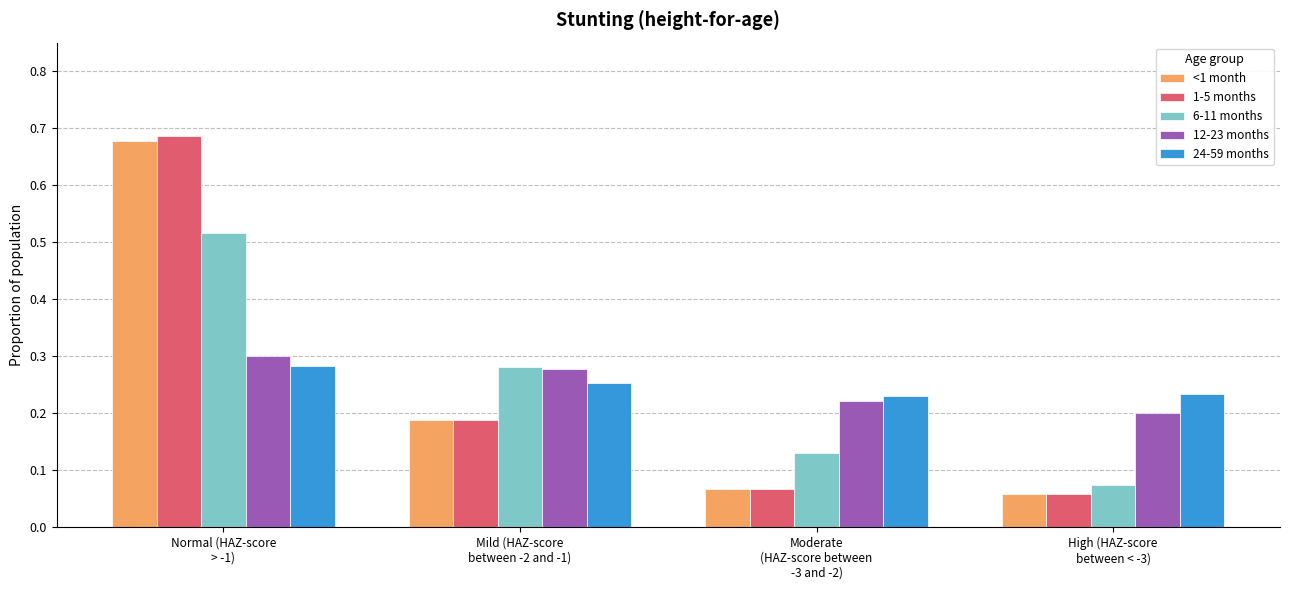

At how many categories does at least one series exceed 0?

4